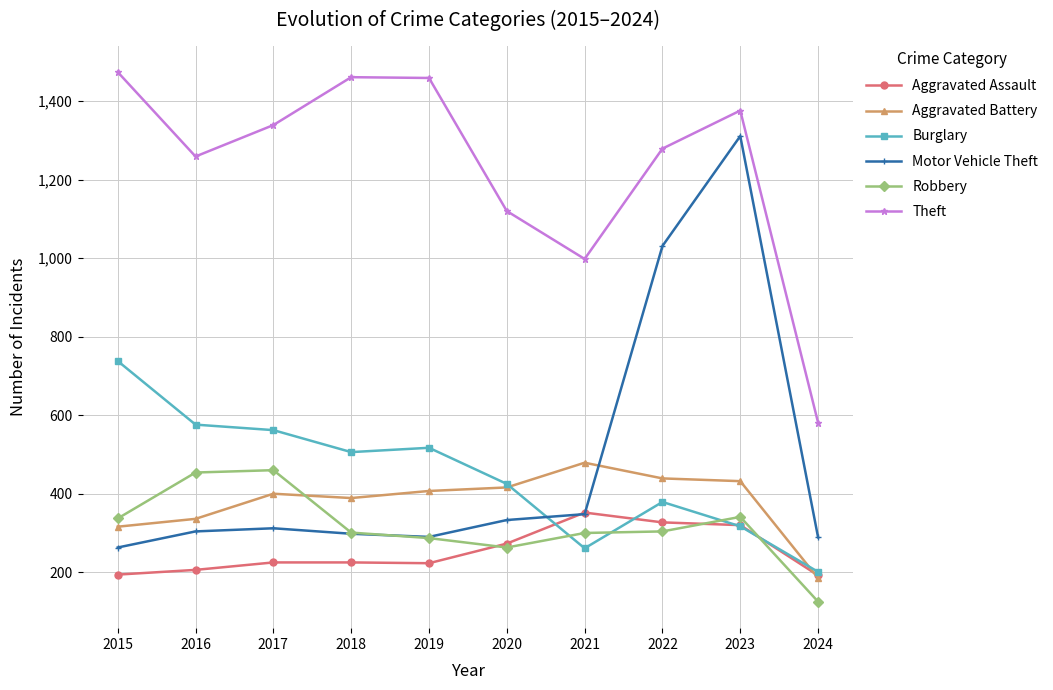

In Aggravated Battery, how many points are higher than both neighbors (excluding endpoints)?

2